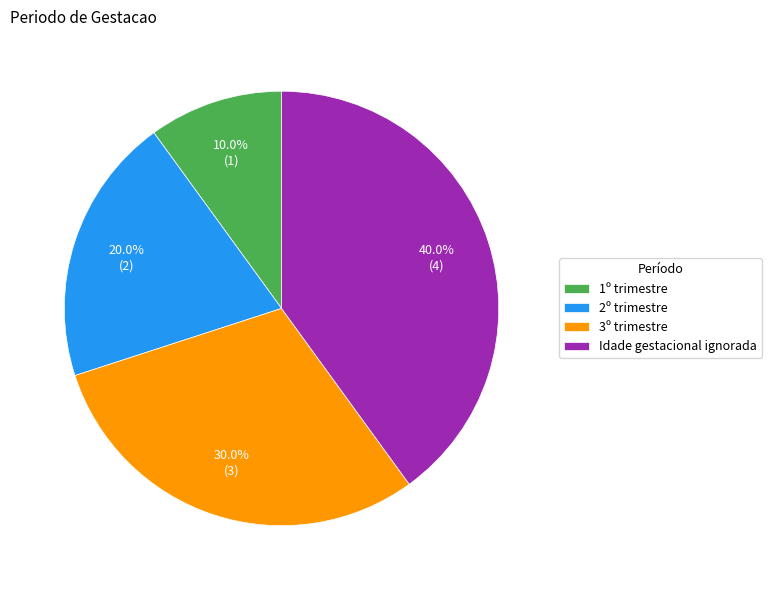

The 3º trimestre slice represents 40% of the pie. True or false?

False